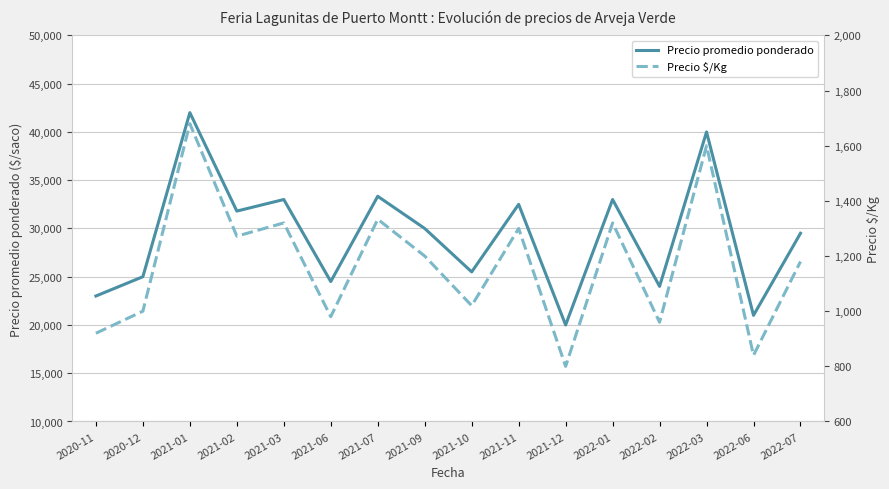

Where is Precio promedio ponderado nearest to the value 31000?

2021-02